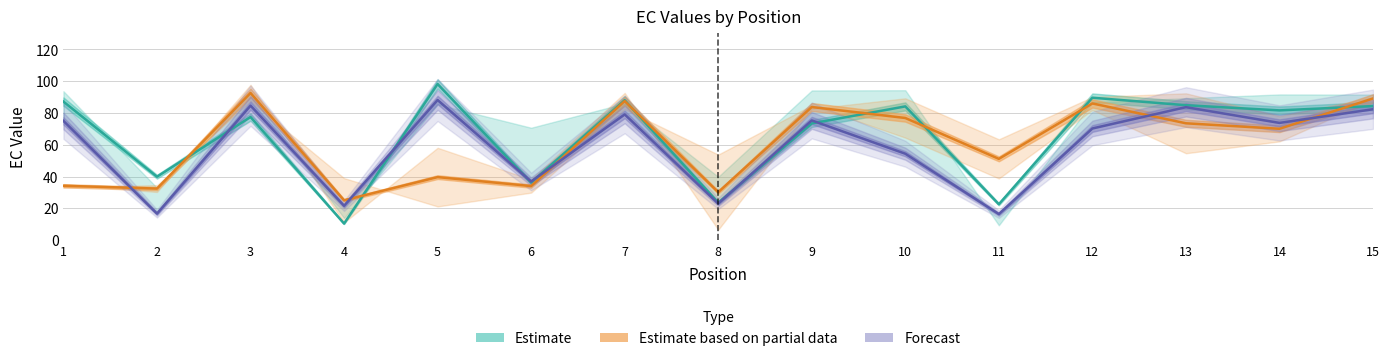

How many times do Estimate based on partial data and Estimate cross each other?

7